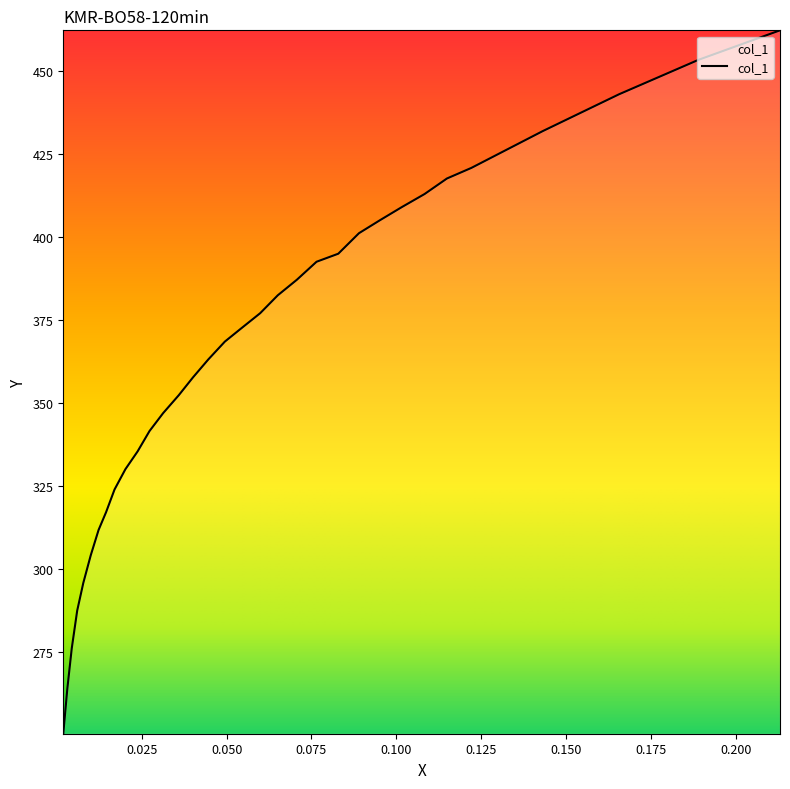

What is the maximum value shown in the chart?

462.1